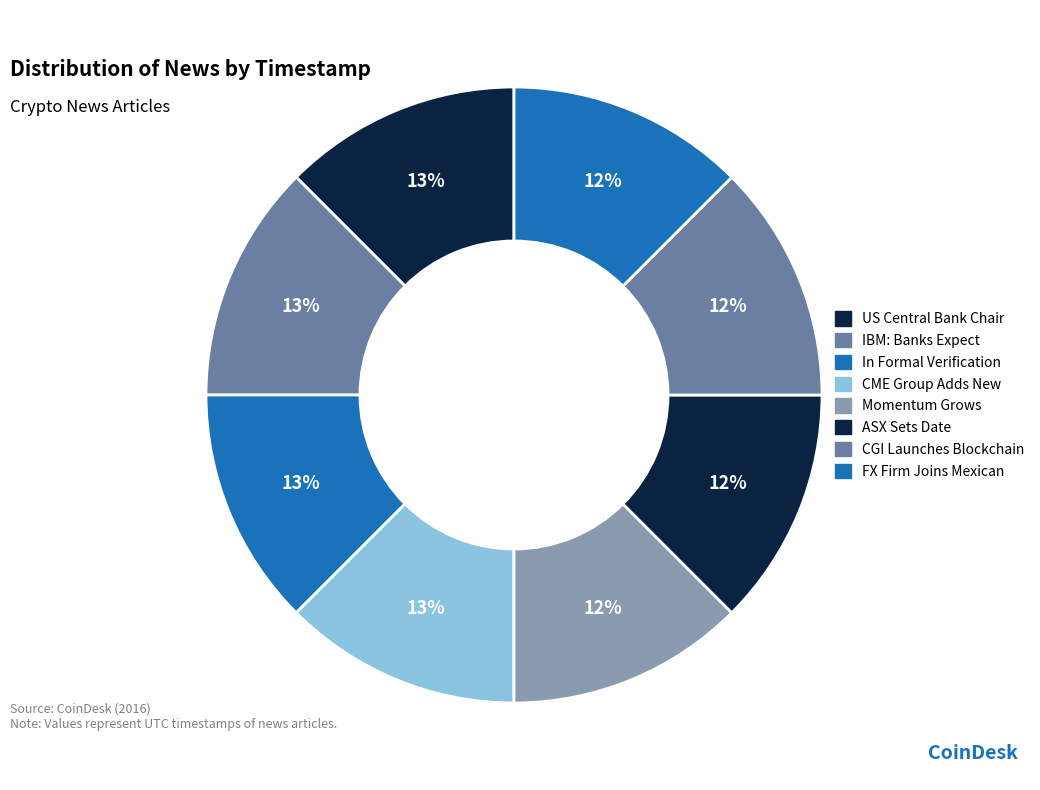

How many segments does this pie chart have?

8